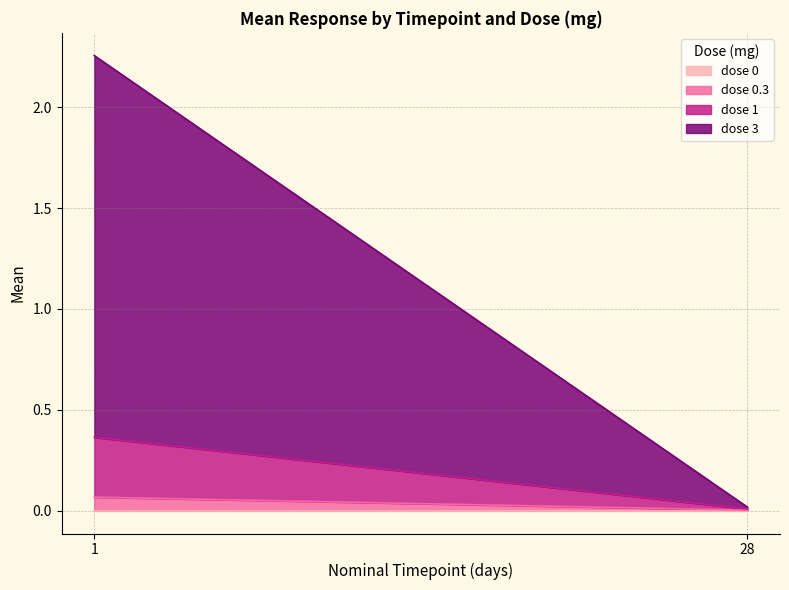

Between 1 and 28, which series saw the biggest shift?

dose 3